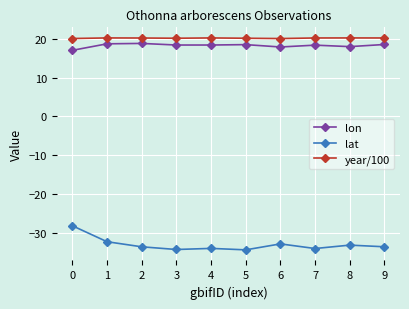

Which series has the largest range (max minus min)?

lat